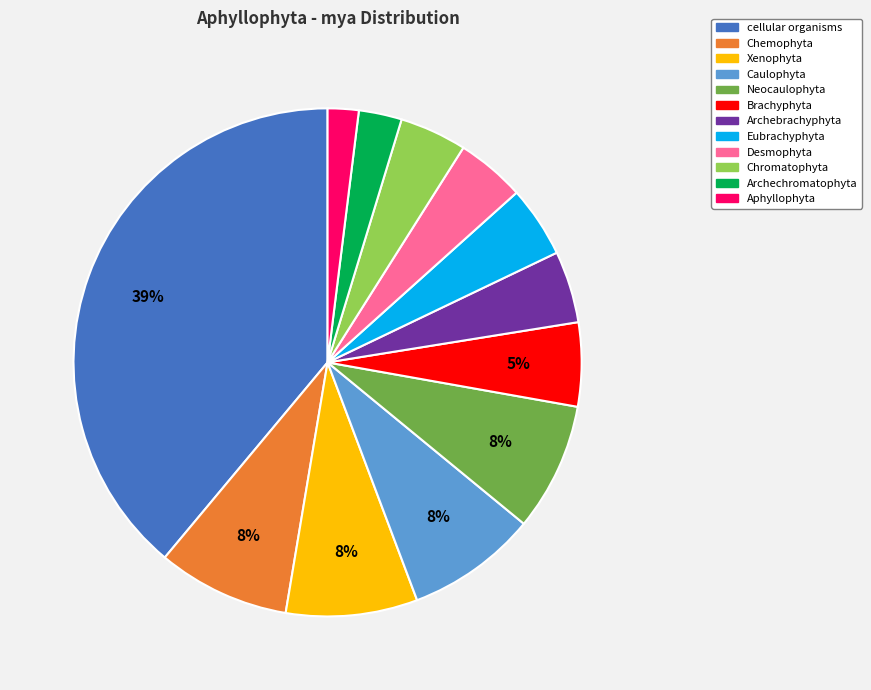

Which category has the biggest portion of the pie?

cellular organisms